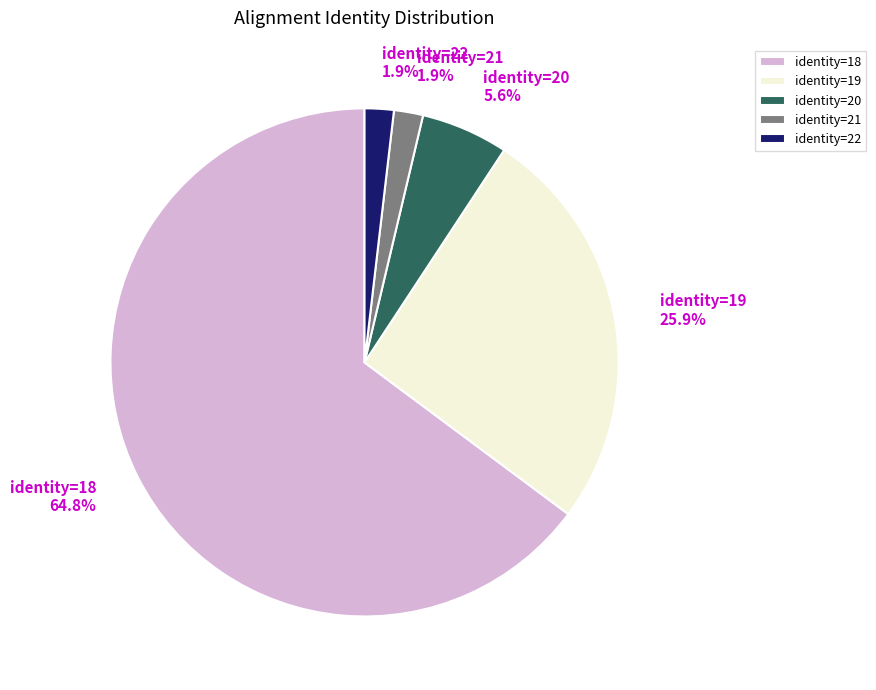

How many segments does this pie chart have?

5